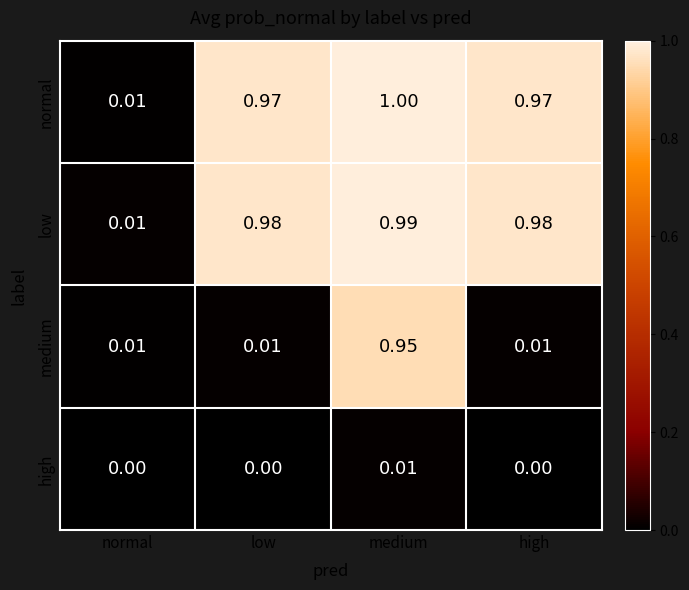

Which series has the widest spread of values?

normal